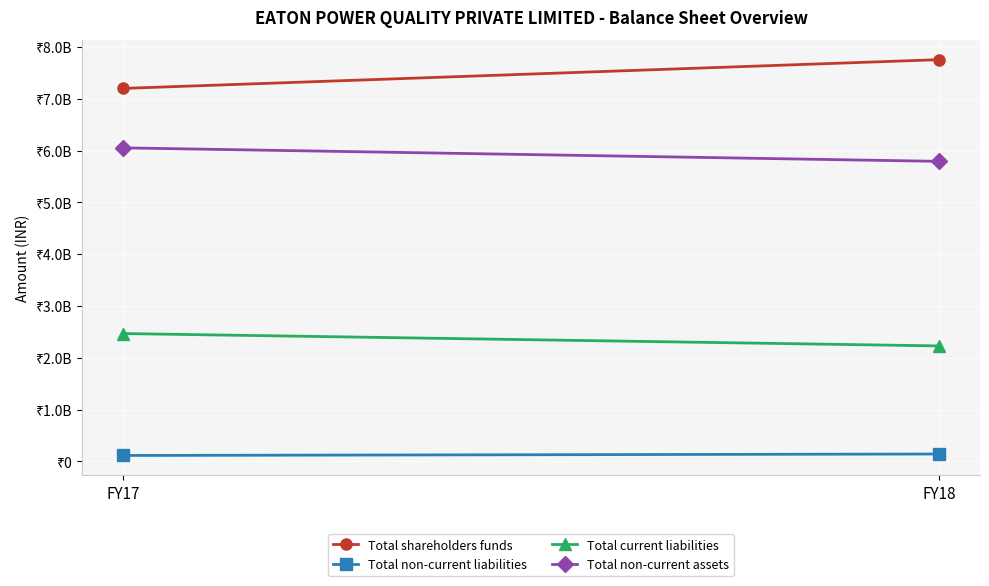

Between FY18 and FY17, which is larger?

FY18